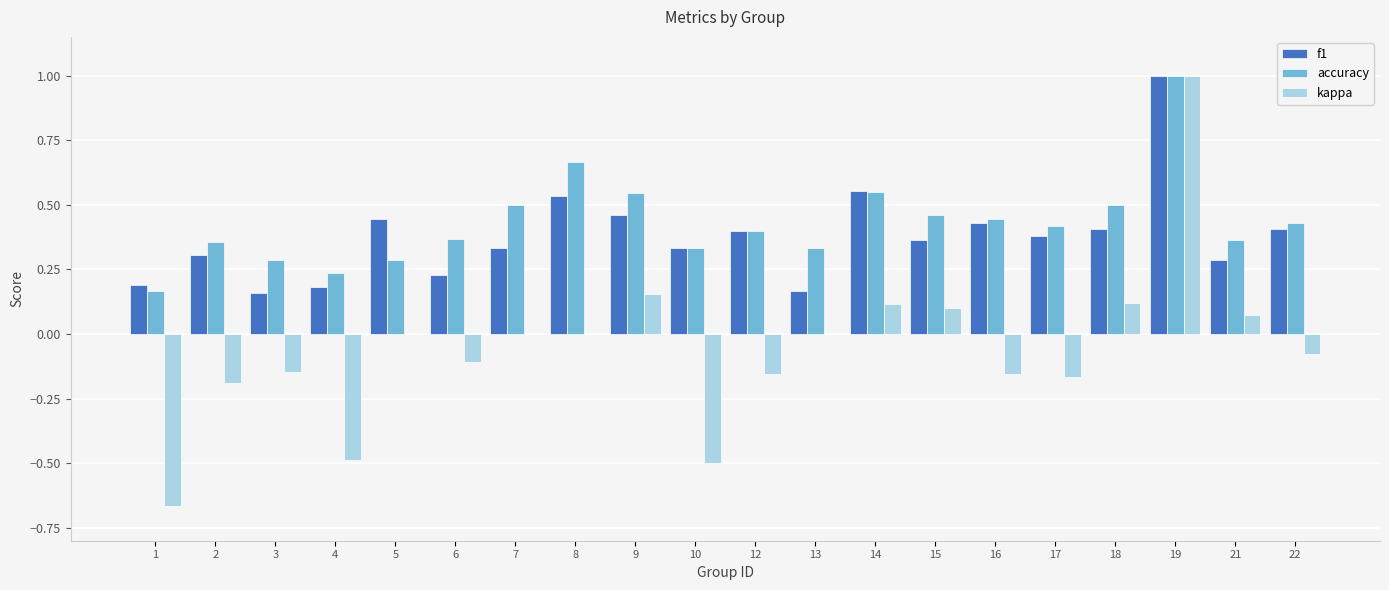

True or false: kappa has a value of -0.8 at 10.

False